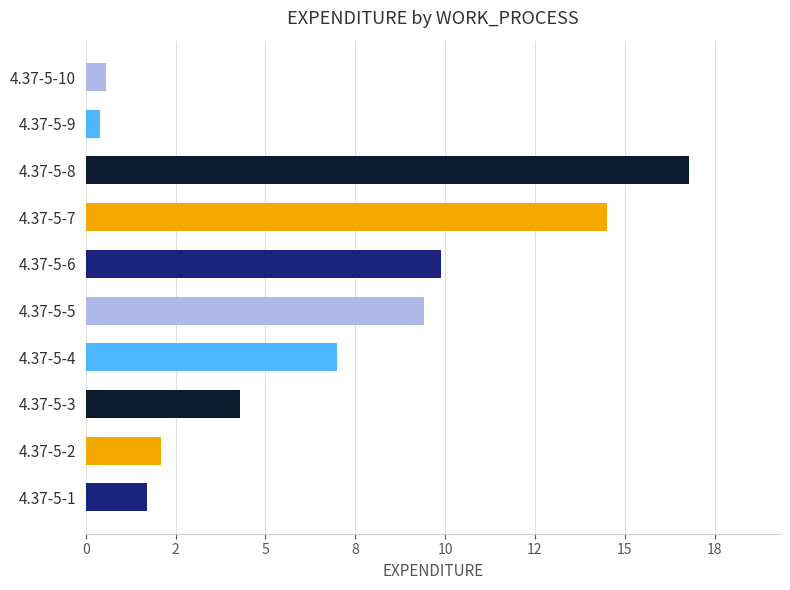

What is the difference between the maximum and minimum values?

16.4